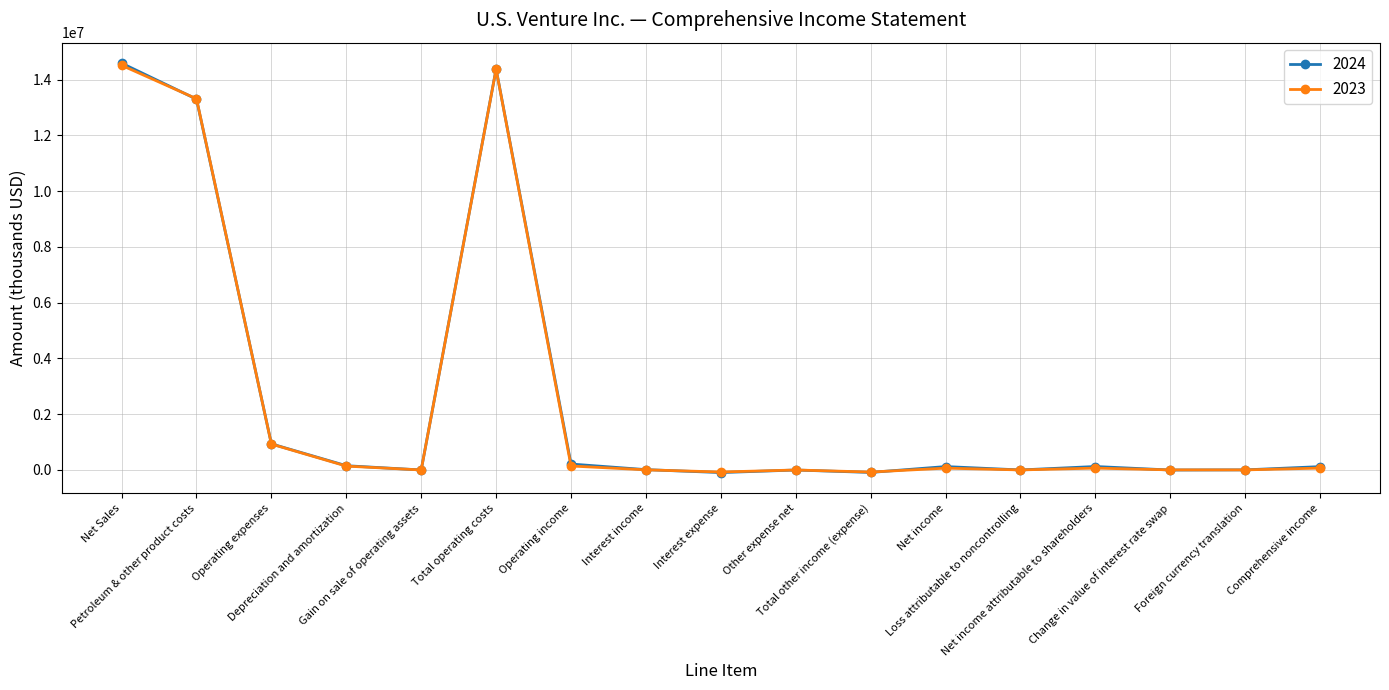

True or false: 2024 has more than 0 interior local peaks.

True